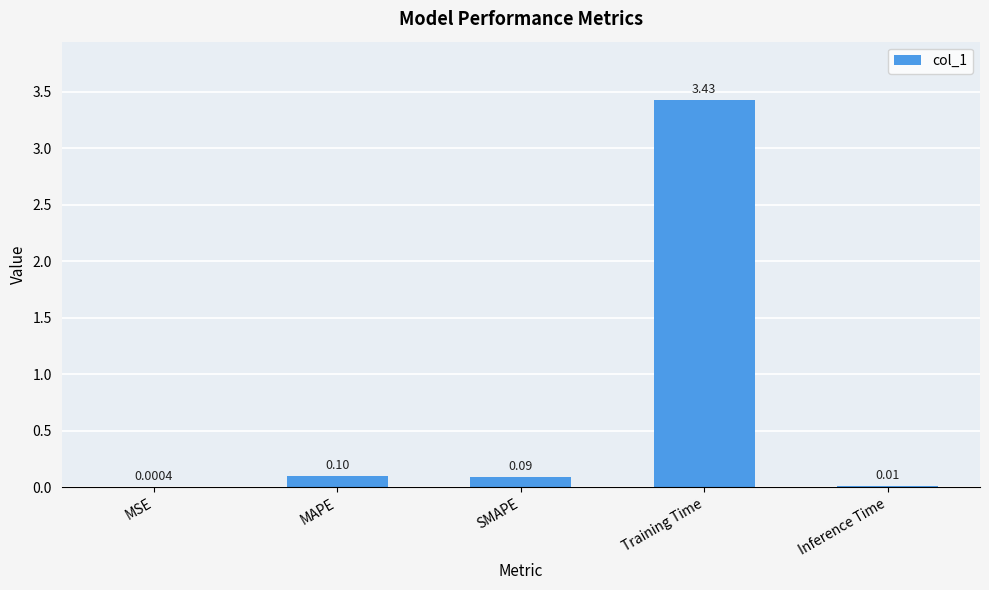

Between Inference Time and Training Time, which is larger?

Training Time